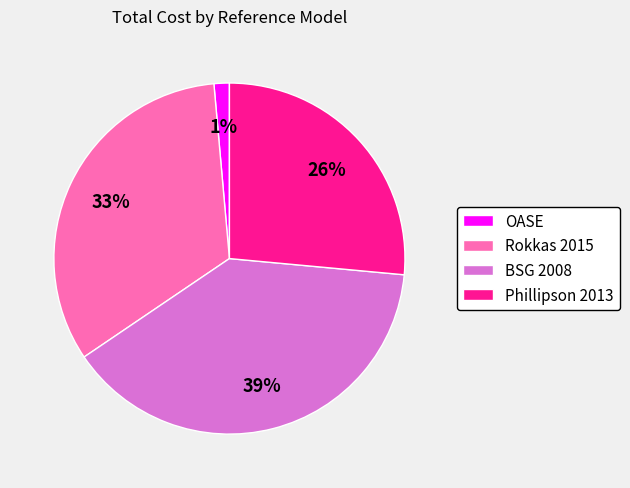

Which has a higher value, Phillipson 2013 or BSG 2008?

BSG 2008